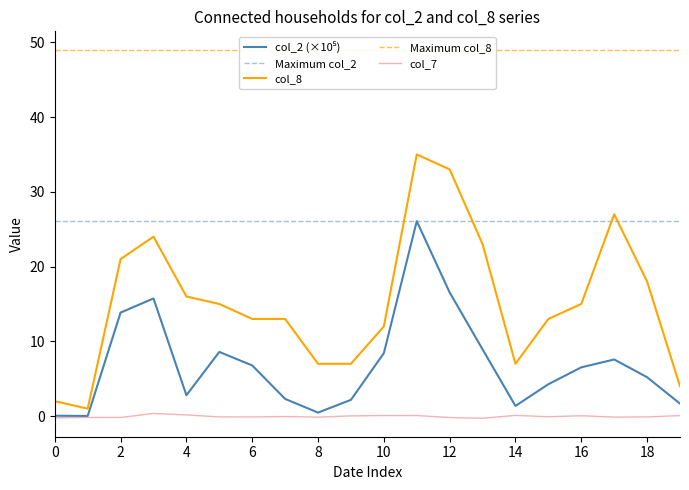

Rank the series by their average value, from lowest to highest.

col_7, col_2, col_8